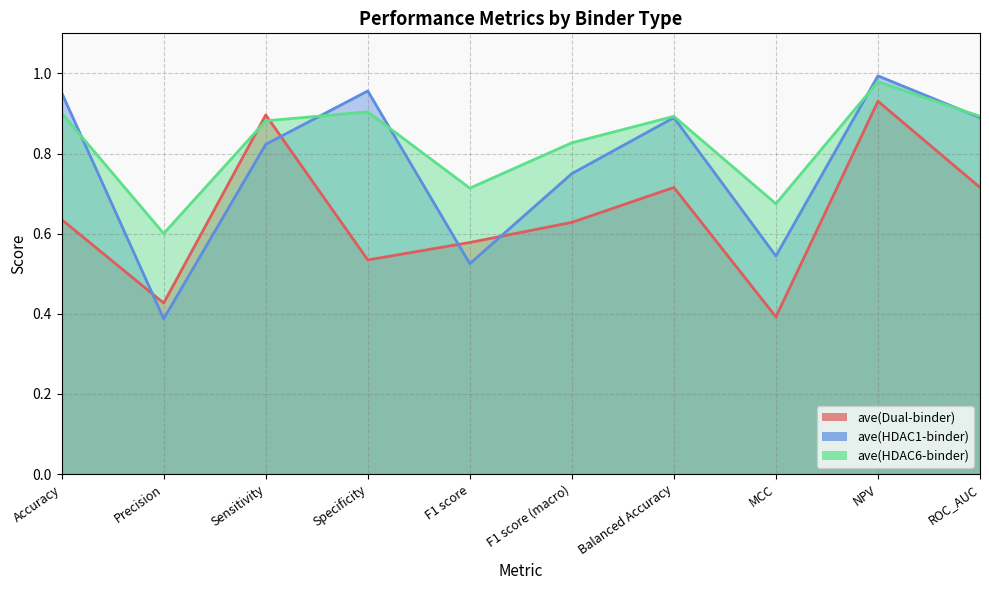

What are all the series names shown in the legend?

ave(Dual-binder), ave(HDAC1-binder), ave(HDAC6-binder)